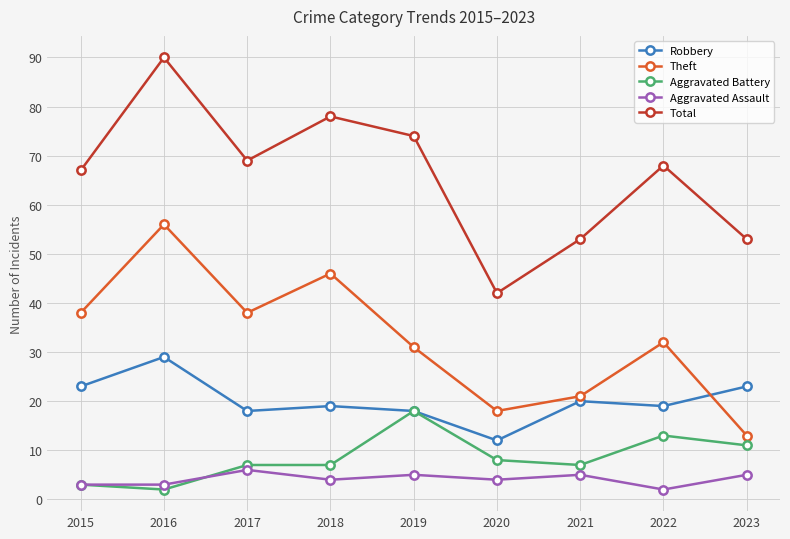

Which series has the widest spread of values?

Total